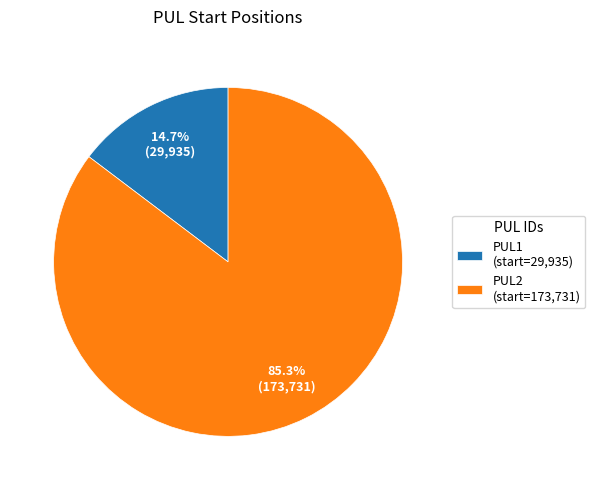

Which has a higher value, PUL1 or PUL2?

PUL2